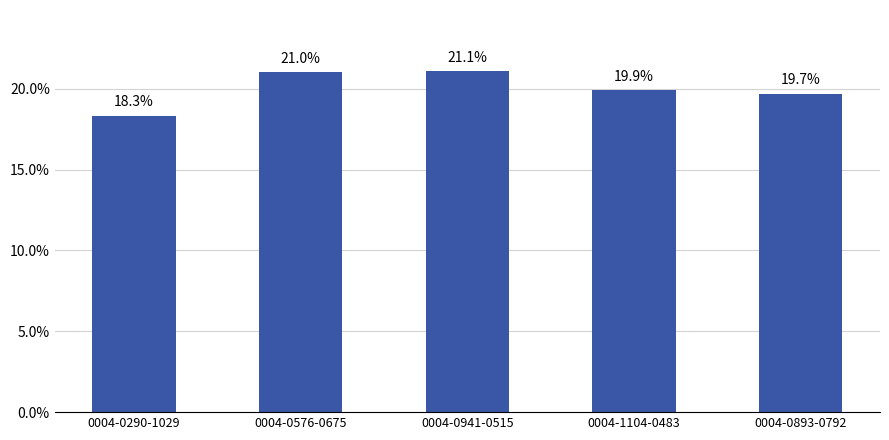

What is the ratio of the value at 0004-0576-0675 to the value at 0004-0941-0515?

1.0